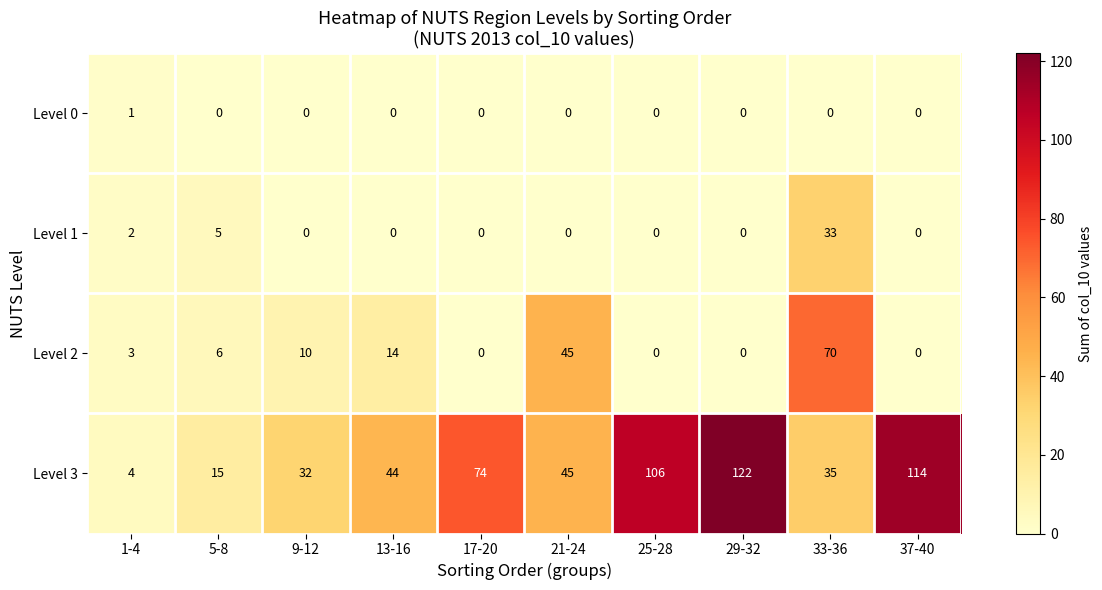

At which category is the sum across all series the highest?

33-36